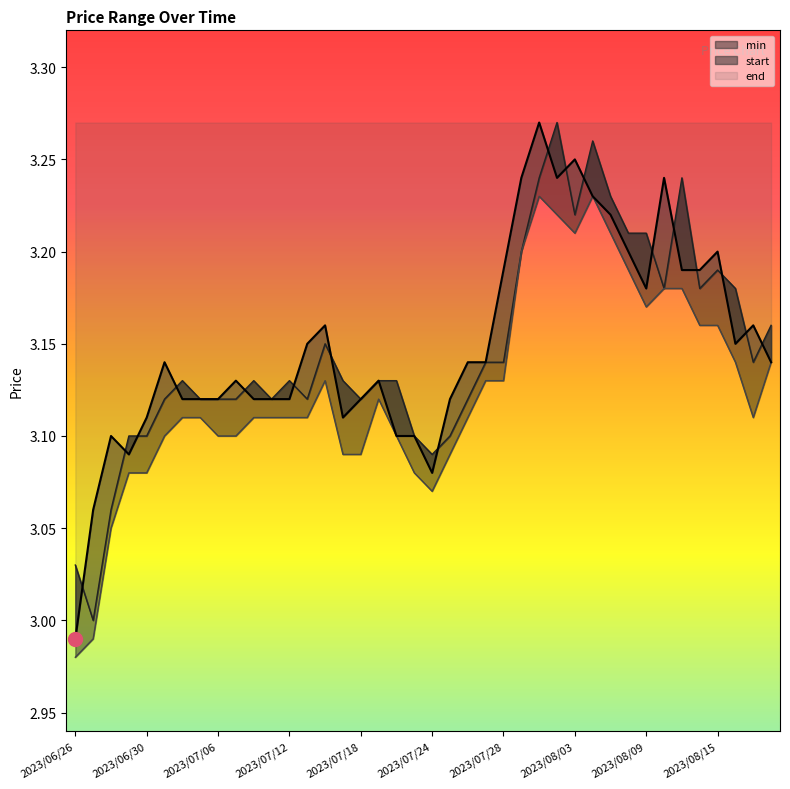

What position from the left is 2023/07/05?

8